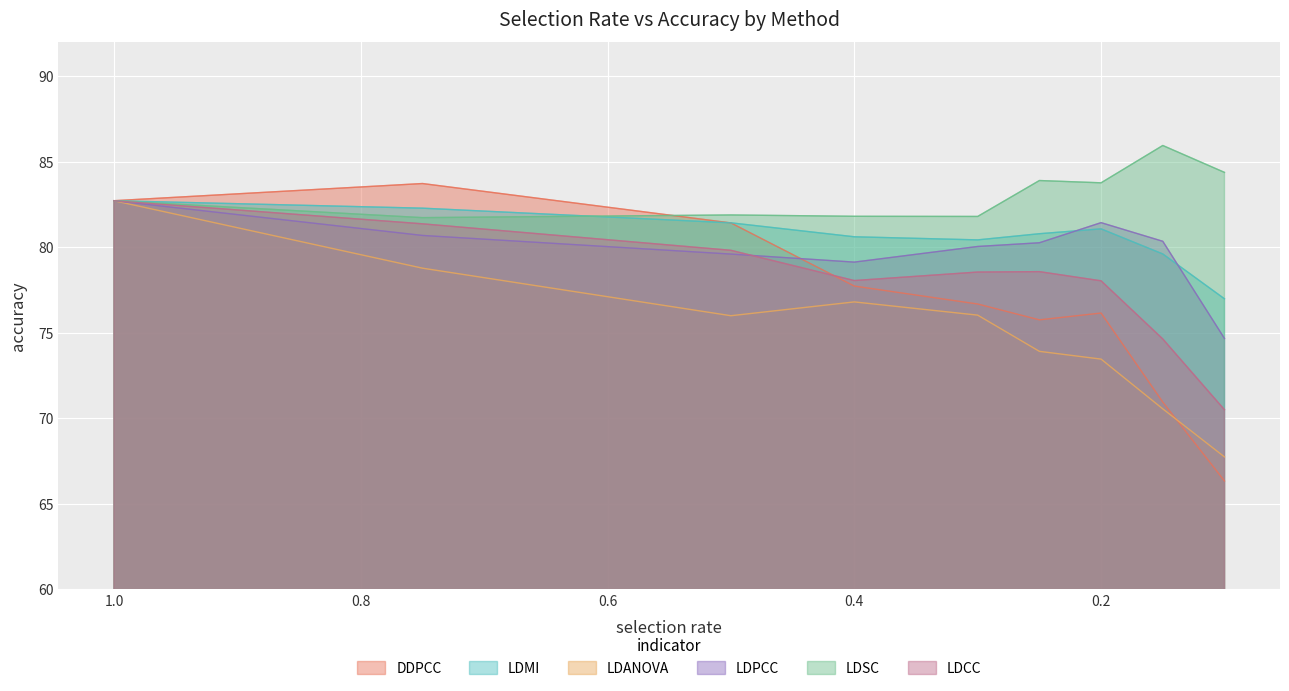

At which label does LDSC first exceed 82?

1.0